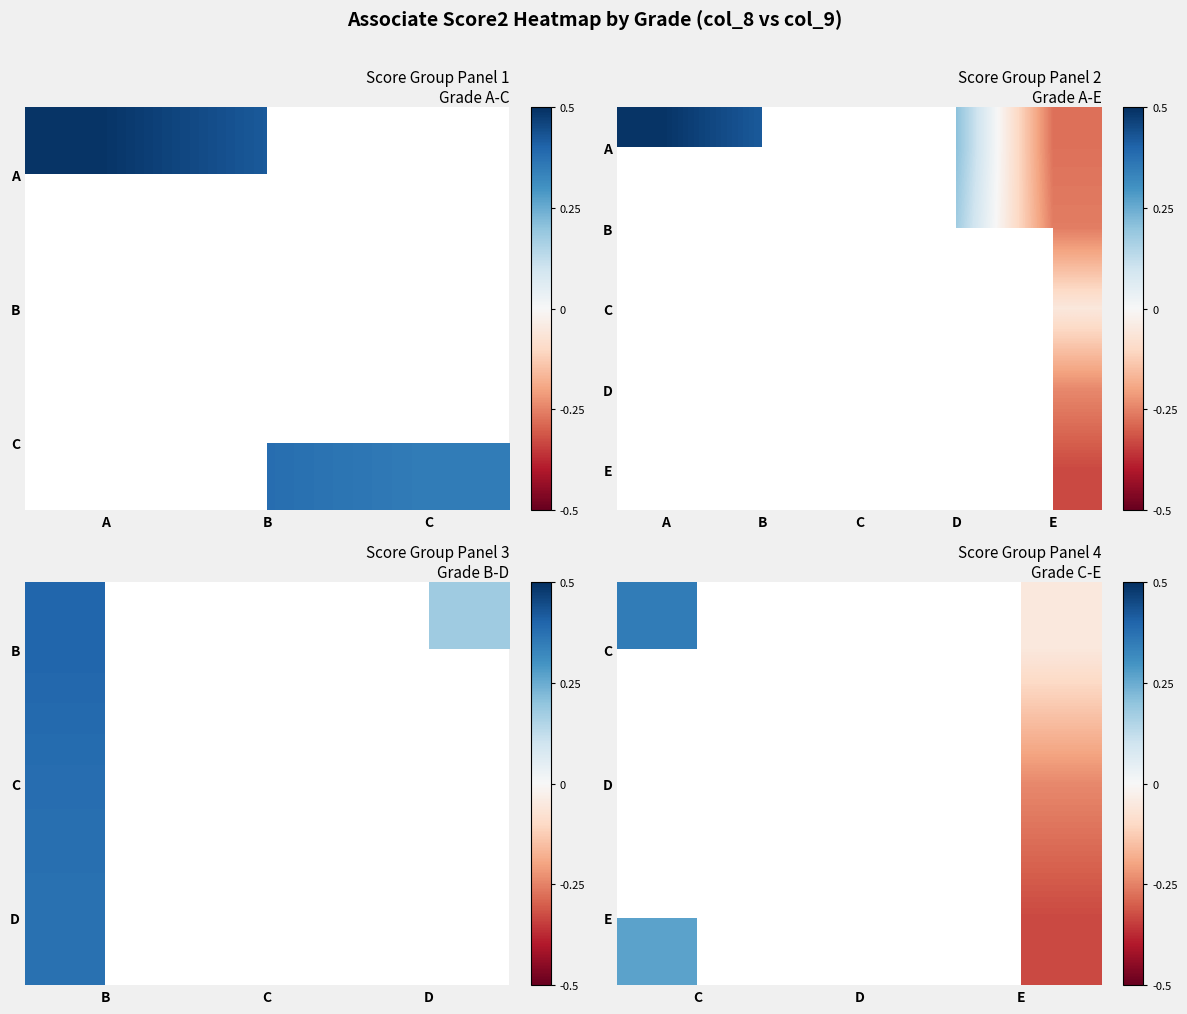

Rank the series at B from highest to lowest value.

A, B, E, C, D